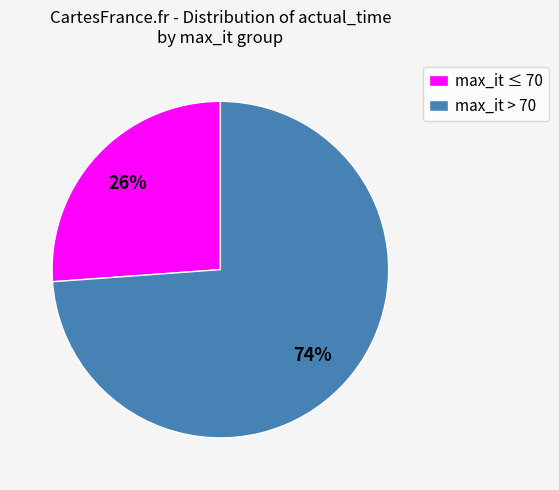

What is the smallest slice in the pie chart?

max_it ≤ 70